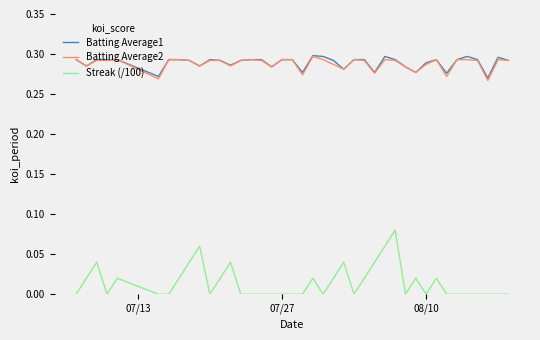

Which series has the widest spread of values?

Streak (/100)